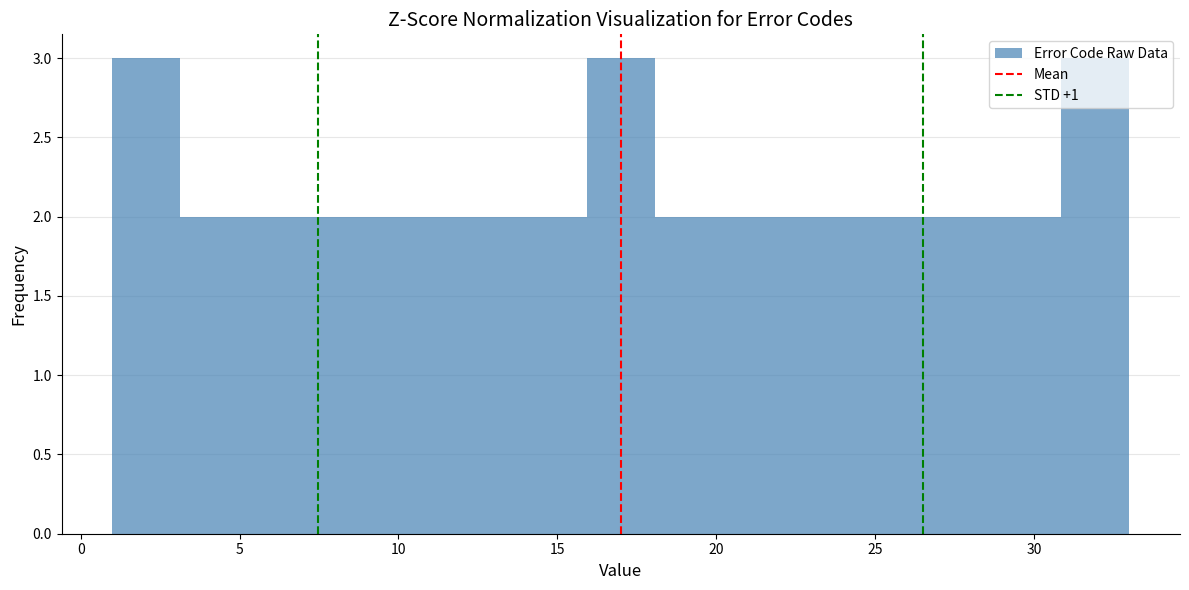

Reading left to right, transcribe this chart: for each bar, give the range it covers on the x-axis and its height. Neither the bar edges nor the heights are printed on the chart, so give them approximately, as read against the axes.

1.0 to 3.0: 3
3.0 to 5.5: 2
5.5 to 7.5: 2
7.5 to 9.5: 2
9.5 to 11.5: 2
11.5 to 14.0: 2
14.0 to 16.0: 2
16.0 to 18.0: 3
18.0 to 20.0: 2
20.0 to 22.5: 2
22.5 to 24.5: 2
24.5 to 26.5: 2
26.5 to 28.5: 2
28.5 to 31.0: 2
31.0 to 33.0: 3